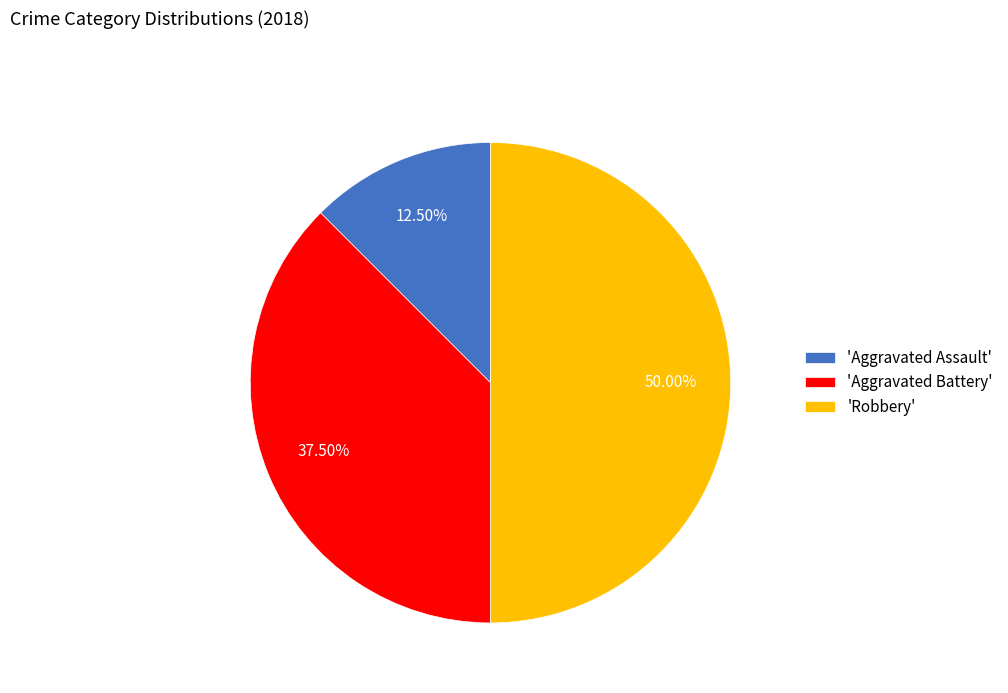

How many slices are in this pie chart?

3